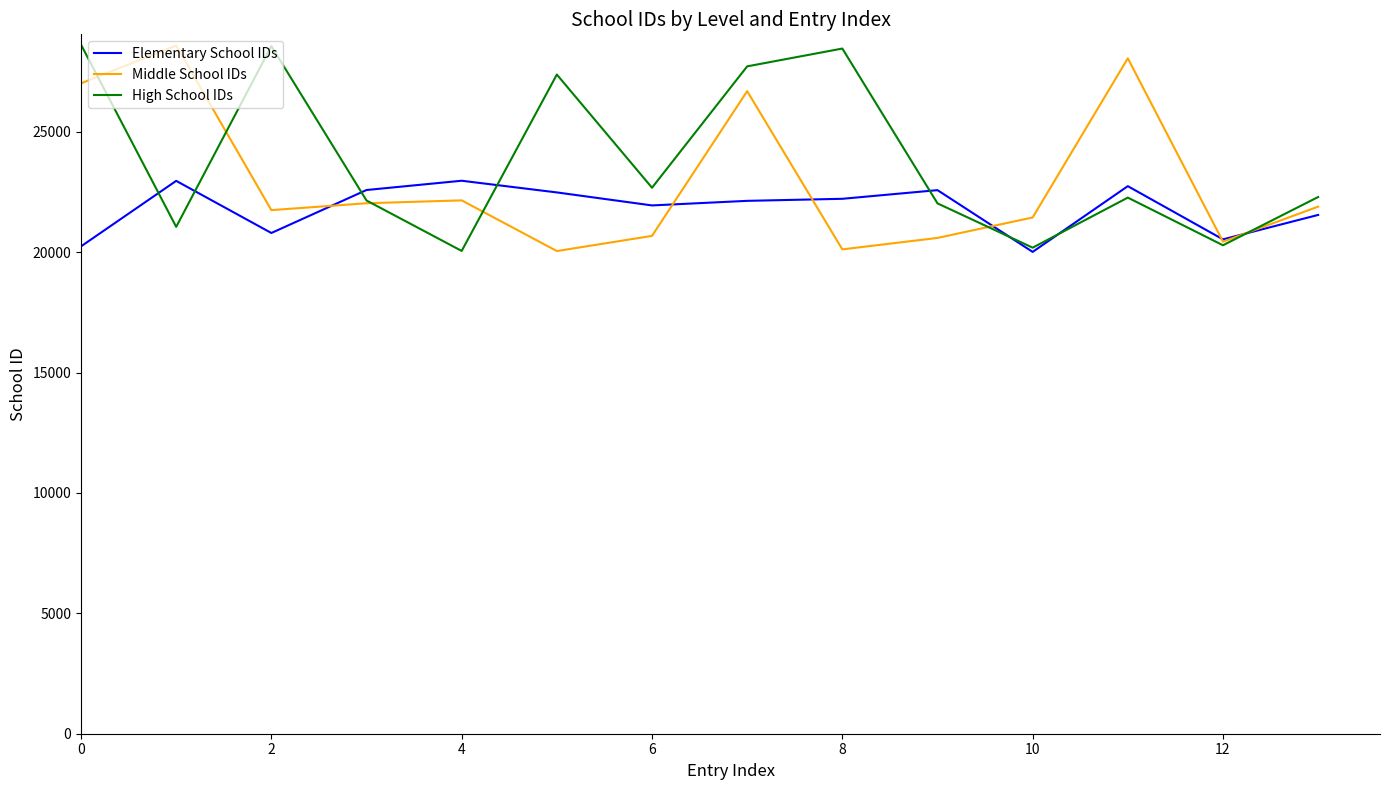

What is the greatest value displayed?

28615